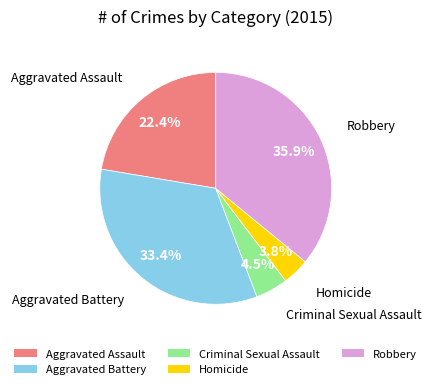

What is the largest slice in the pie chart?

Robbery